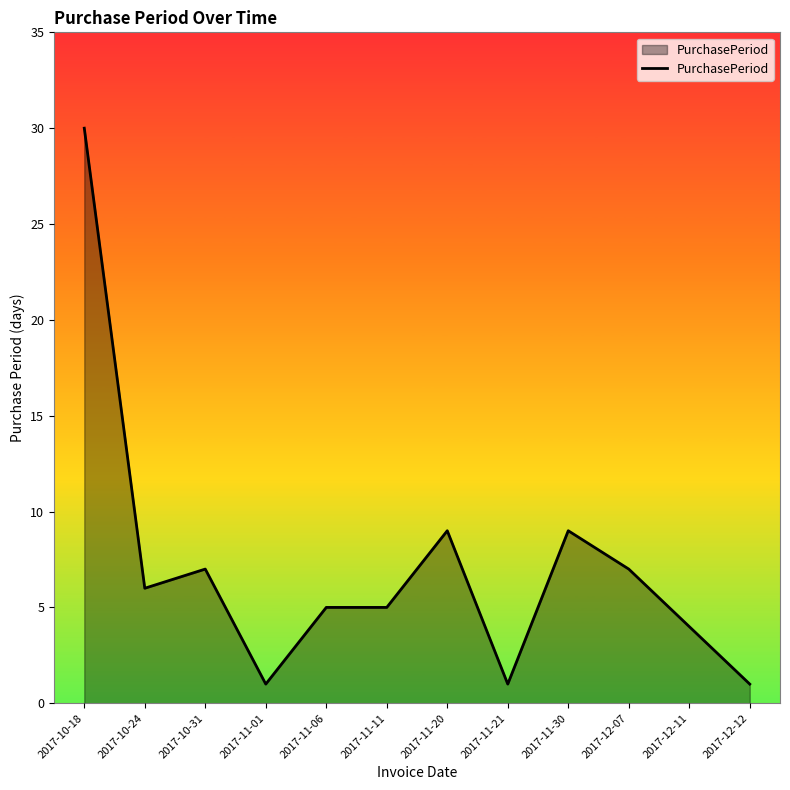

The value at 2017-10-24 is 6. True or false?

True